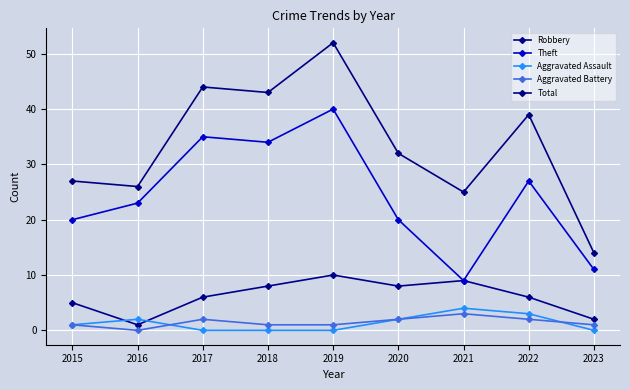

How many interior local valleys does the Robbery series have?

2